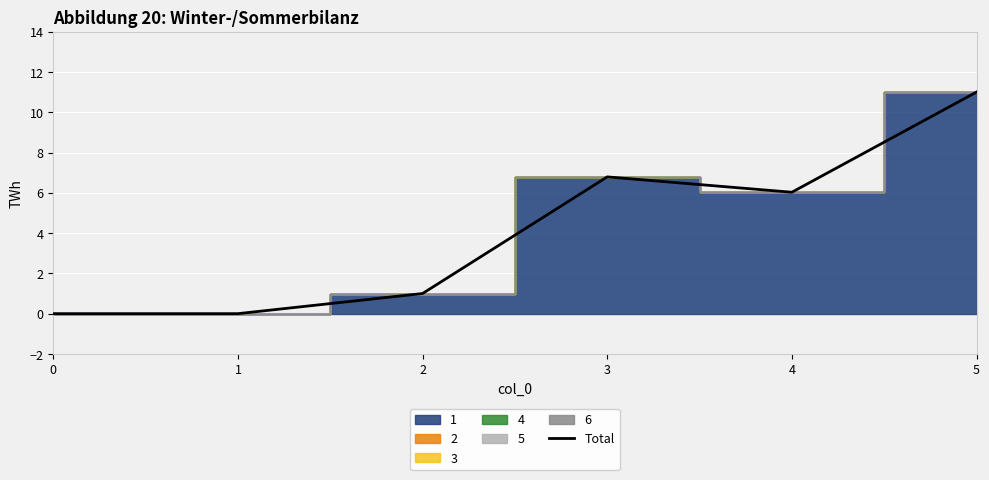

At which label is the value closest to 5?

4